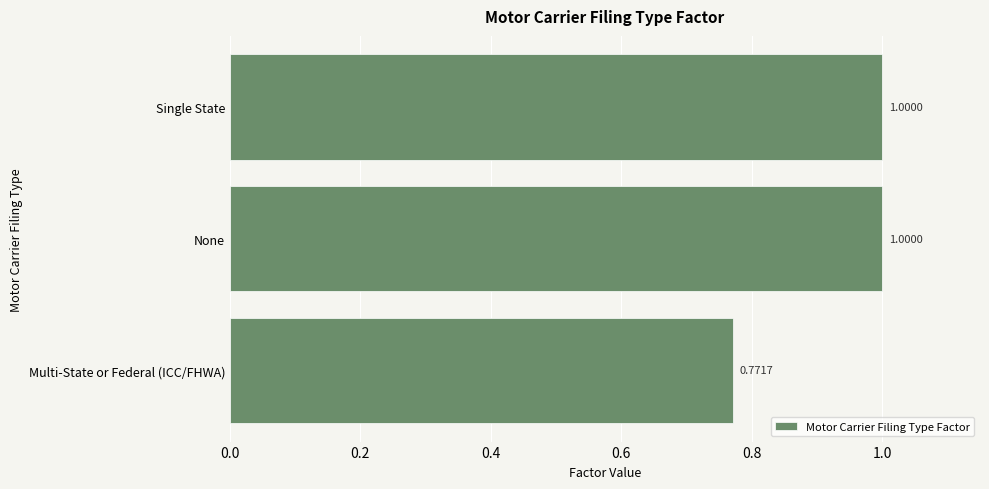

What is the ratio of the value at None to the value at Single State?

1.0